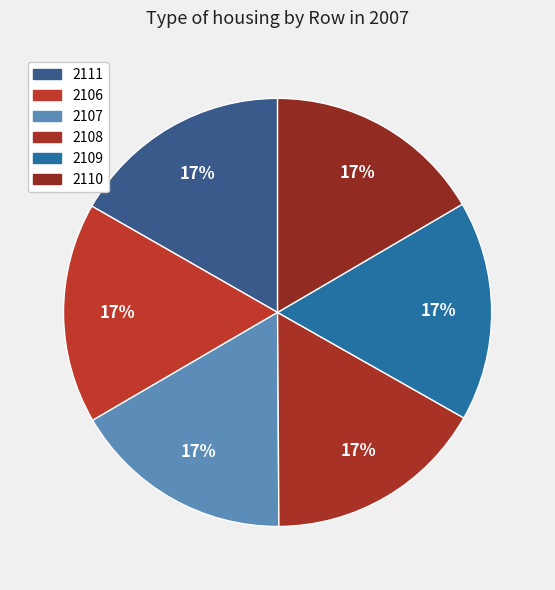

What portion of the pie excludes 2111?

83.3%